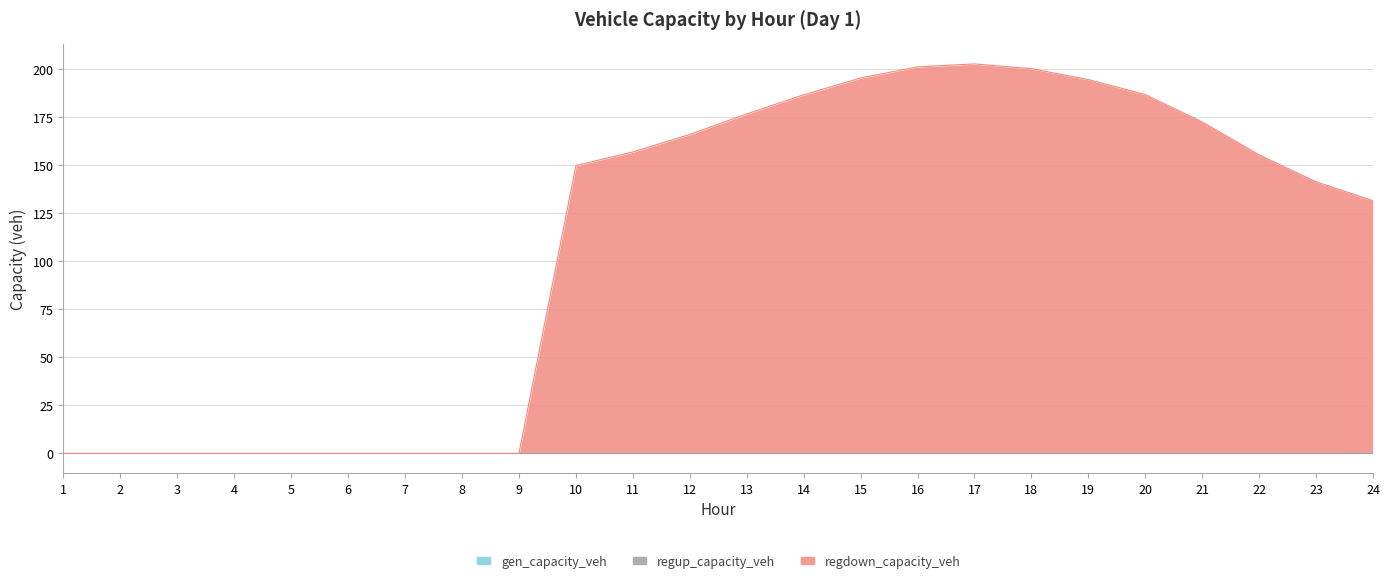

The value of gen_capacity_veh at 24 is 0.0. True or false?

True